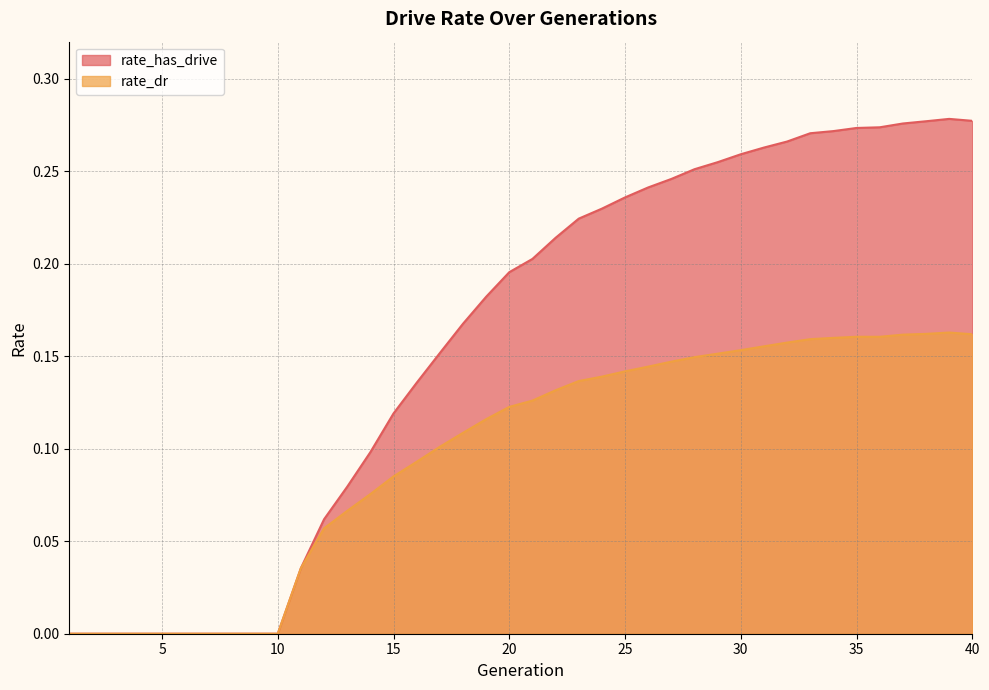

How many interior local peaks does the rate_dr series have?

2